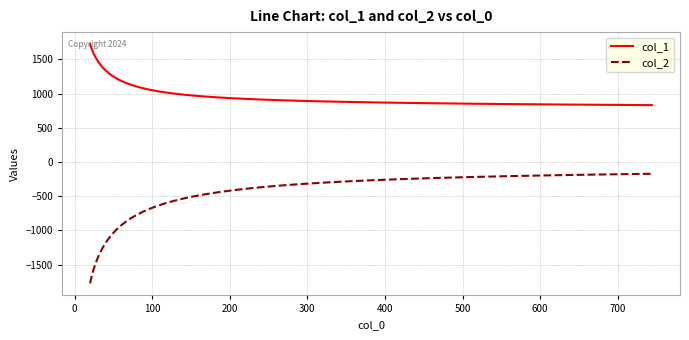

Rank the series by their maximum value, from highest to lowest.

col_1, col_2